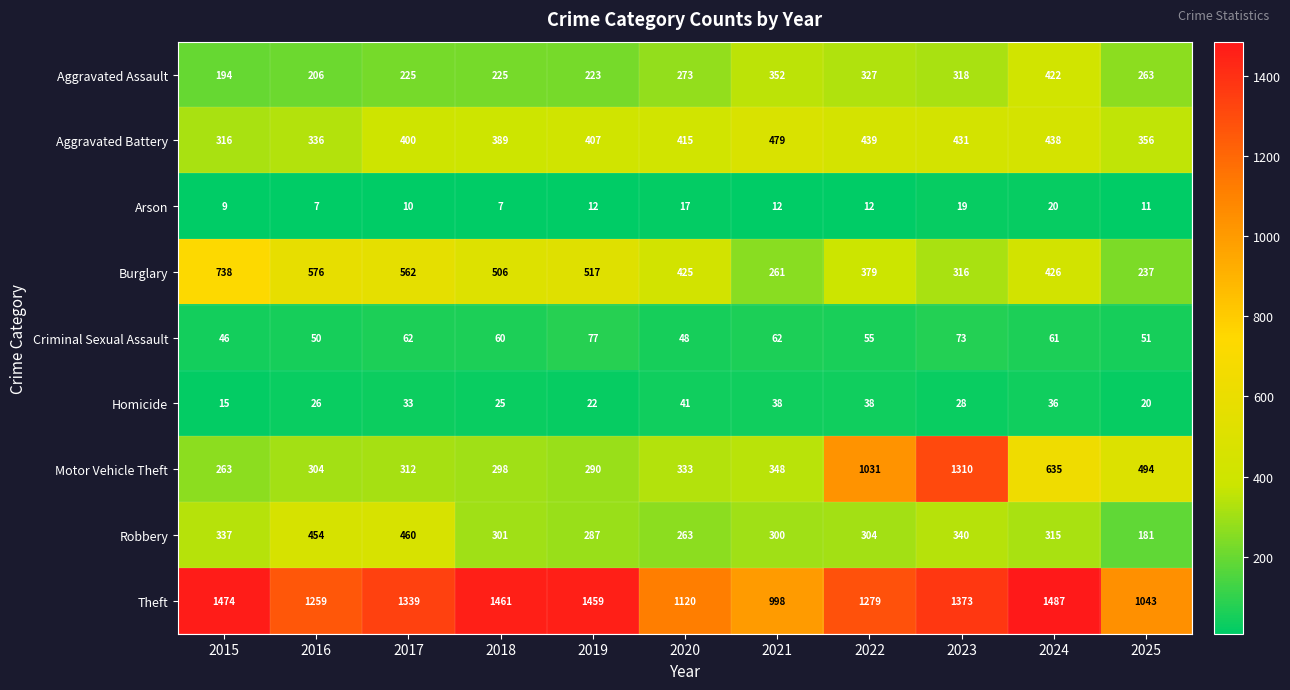

Which series changed the most between 2019 and 2022?

Motor Vehicle Theft